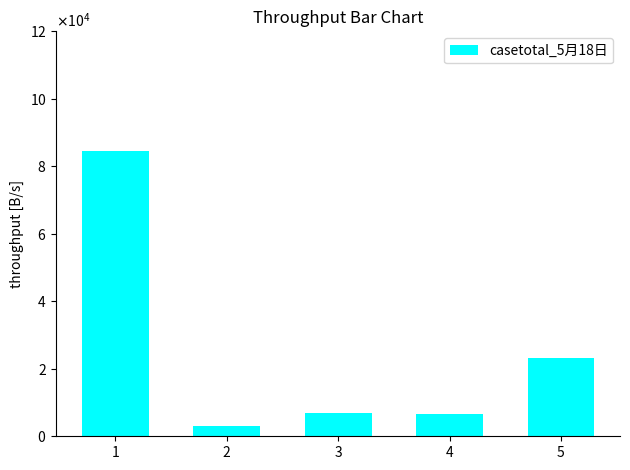

What is the change in value from 1 to 5?

-61096